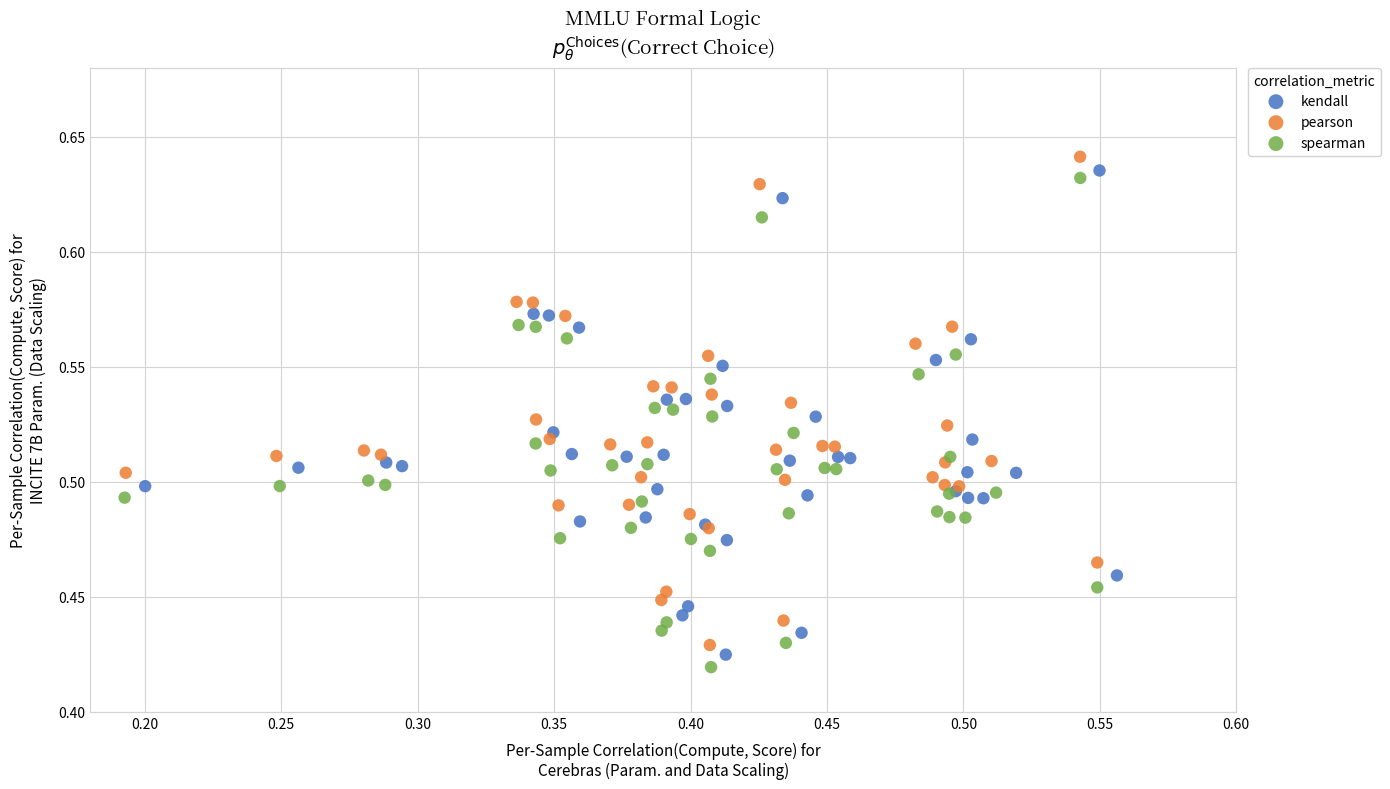

Which series reaches the minimum Y coordinate?

spearman